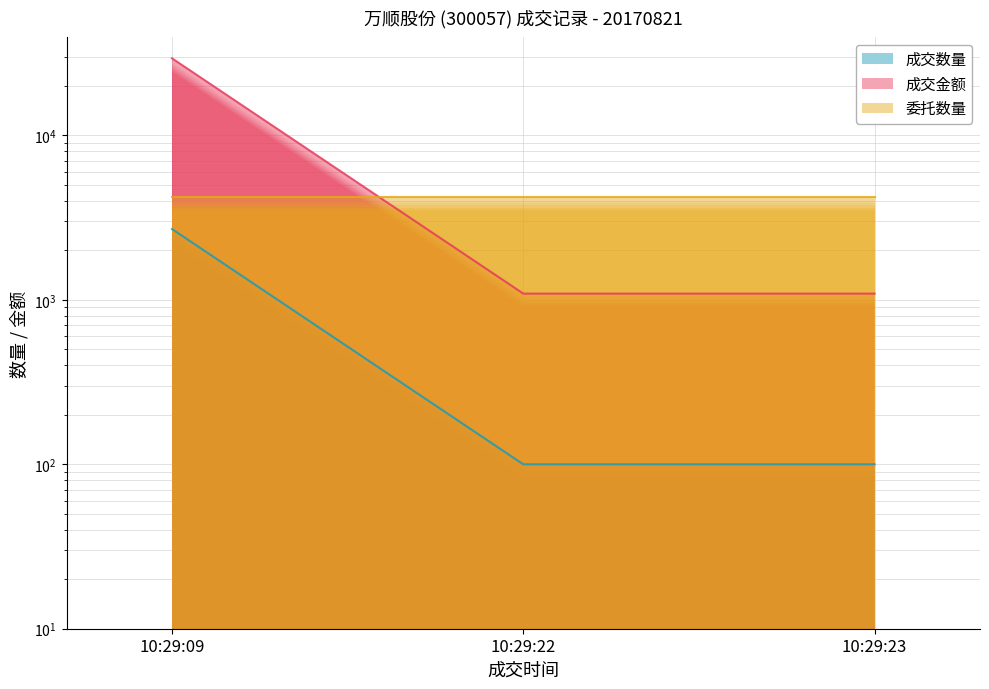

The value of 成交数量 at 10:29:09 is 2698.0. True or false?

True